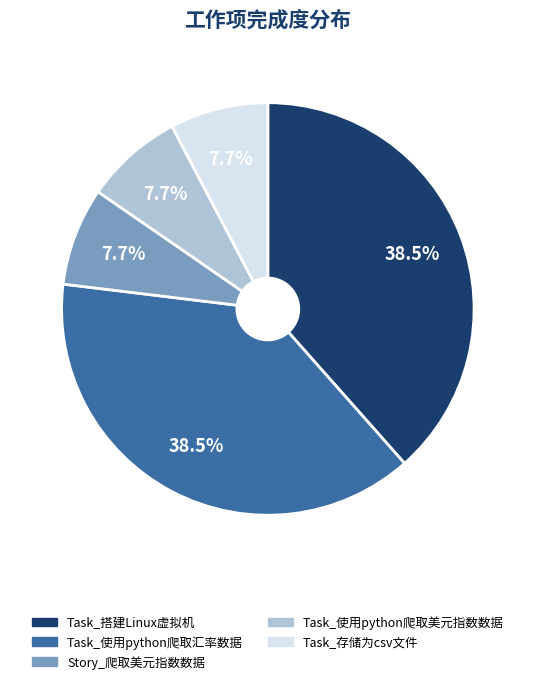

What is the total percentage of Task_搭建Linux虚拟机 and Task_存储为csv文件?

46.2%